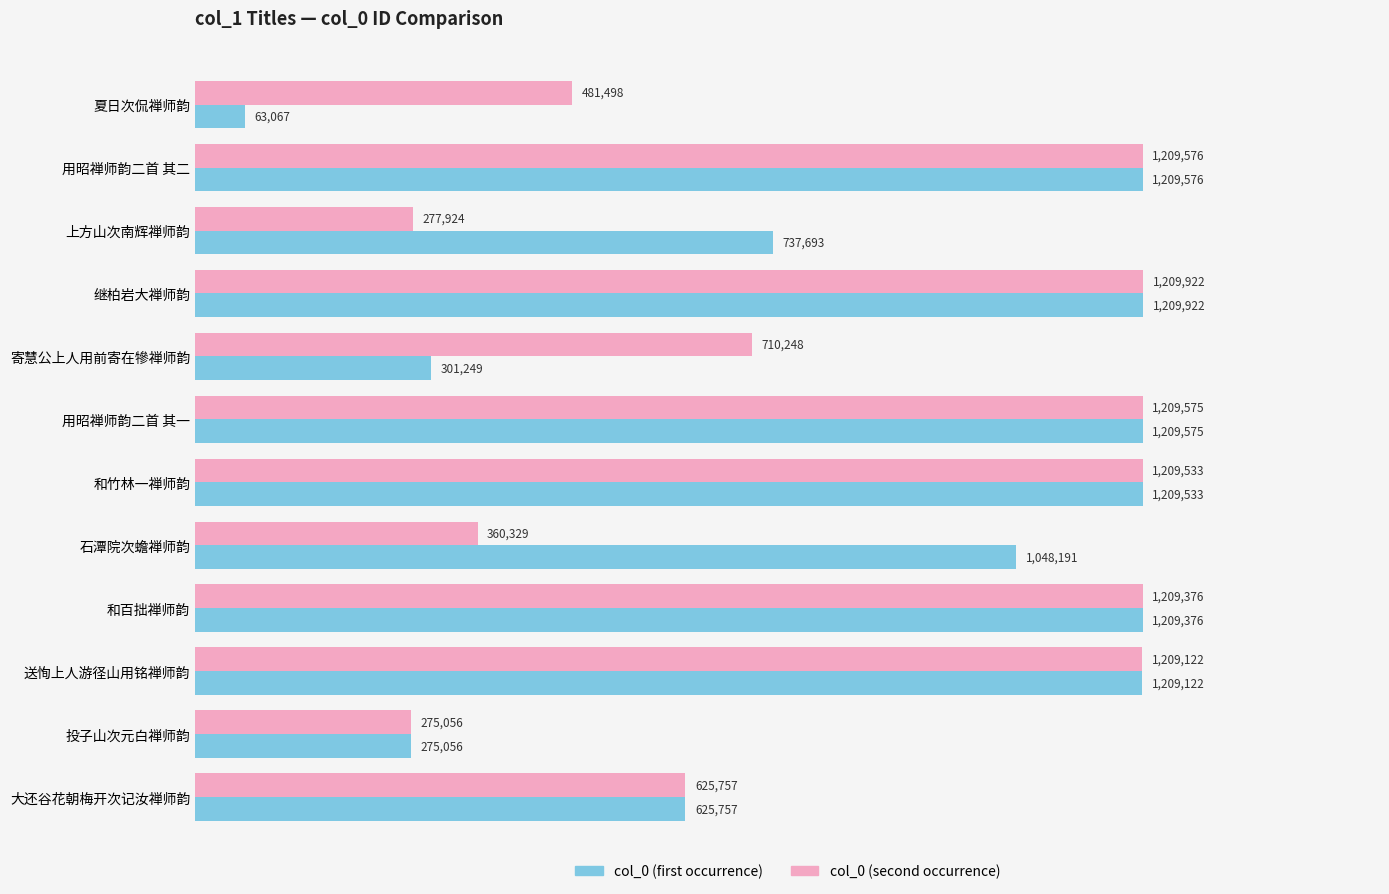

What are all the series names shown in the legend?

col_0 (first occurrence), col_0 (second occurrence)